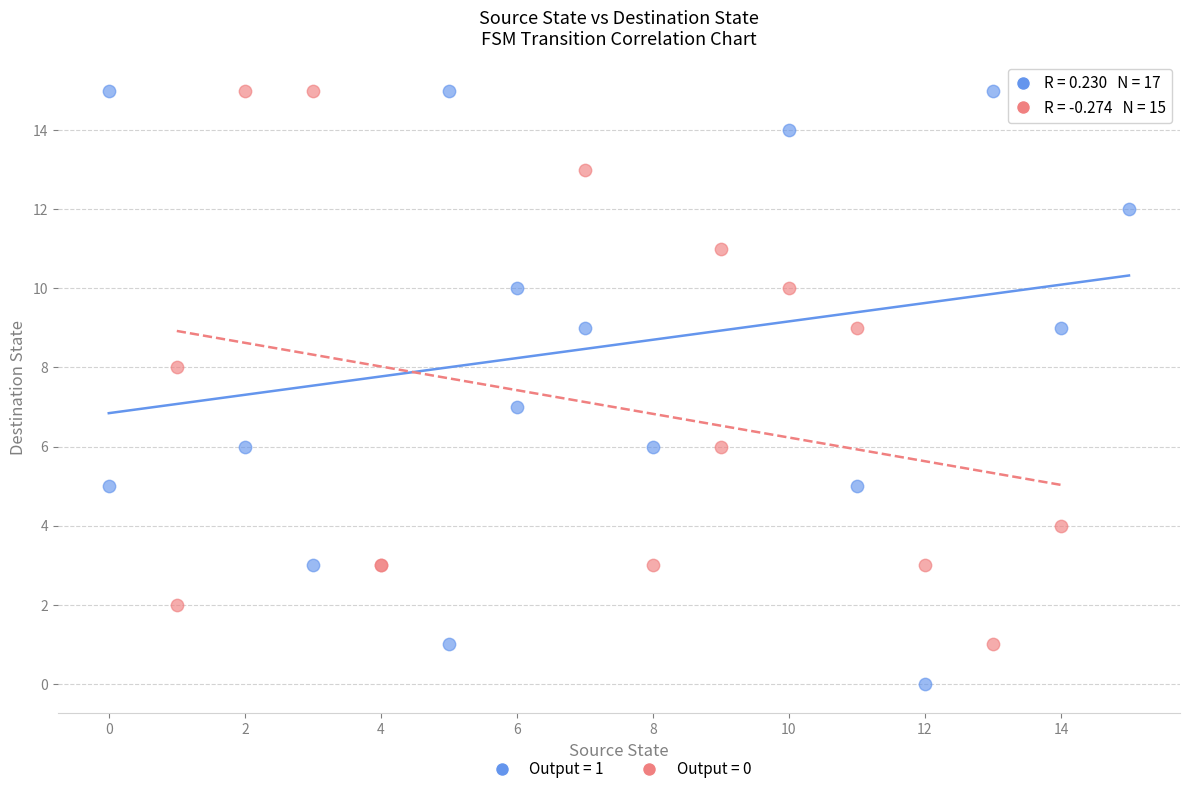

Which series reaches the minimum Y coordinate?

Output = 1